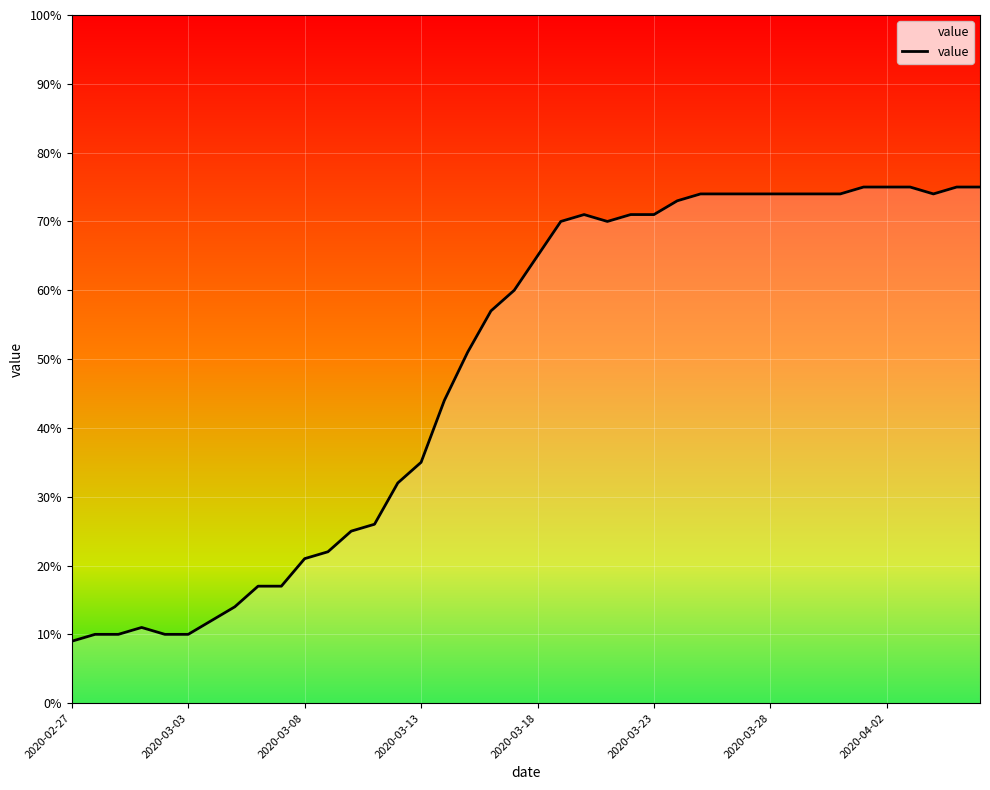

How many points are higher than both their immediate neighbors (excluding endpoints)?

2